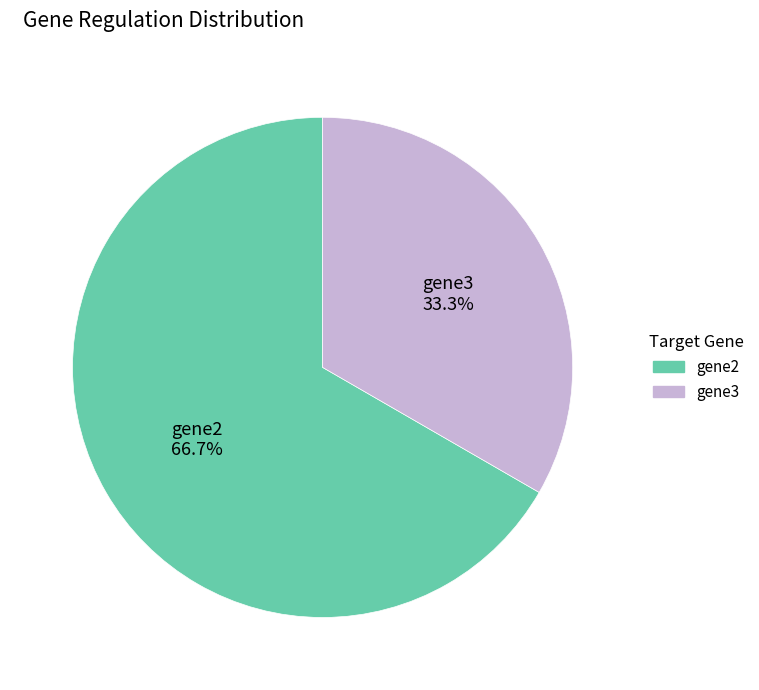

How many slices are in this pie chart?

2